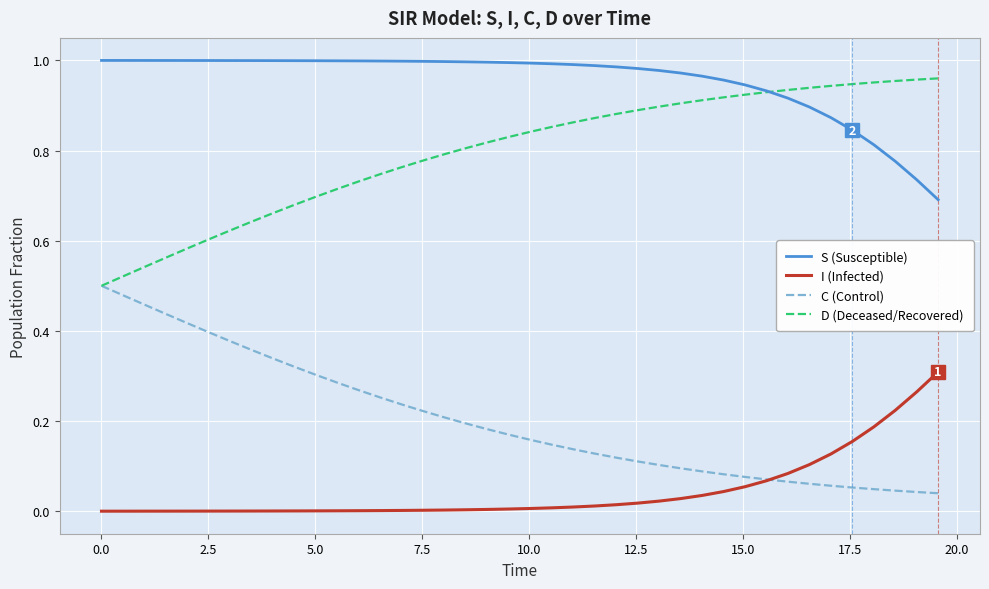

Which series has the largest total across all categories?

S (Susceptible)